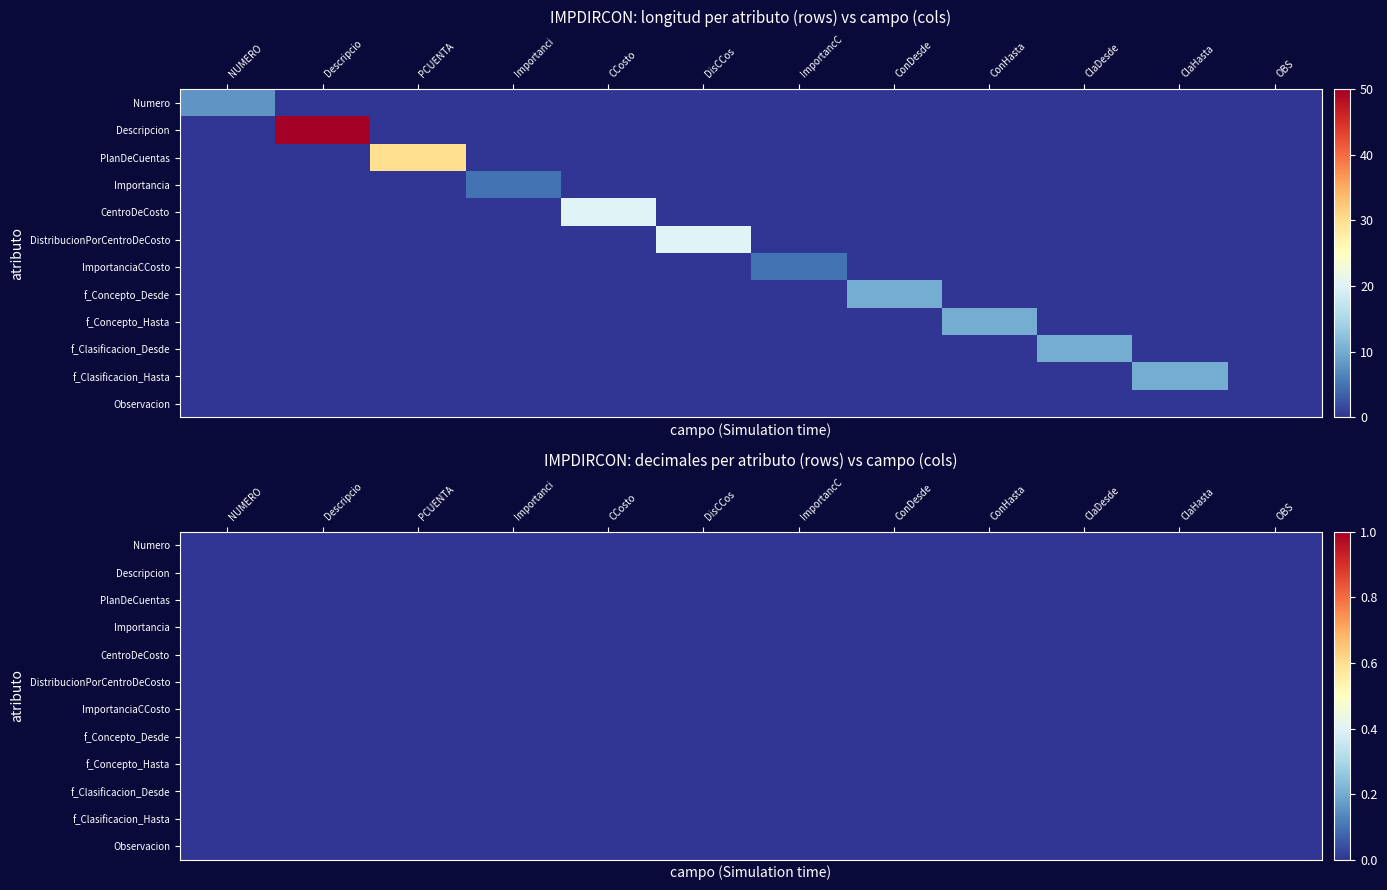

True or false: PlanDeCuentas has a value of 0 at CCosto.

True